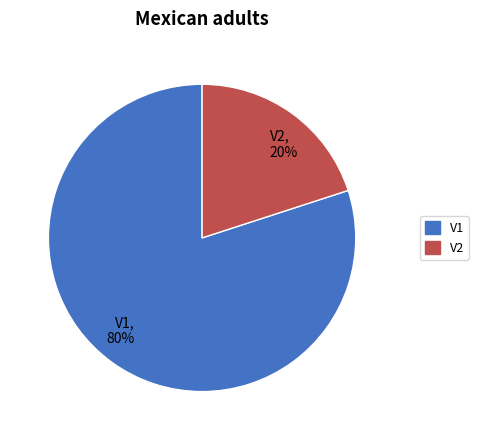

Is the sum of V2 and V1 greater than half?

Yes